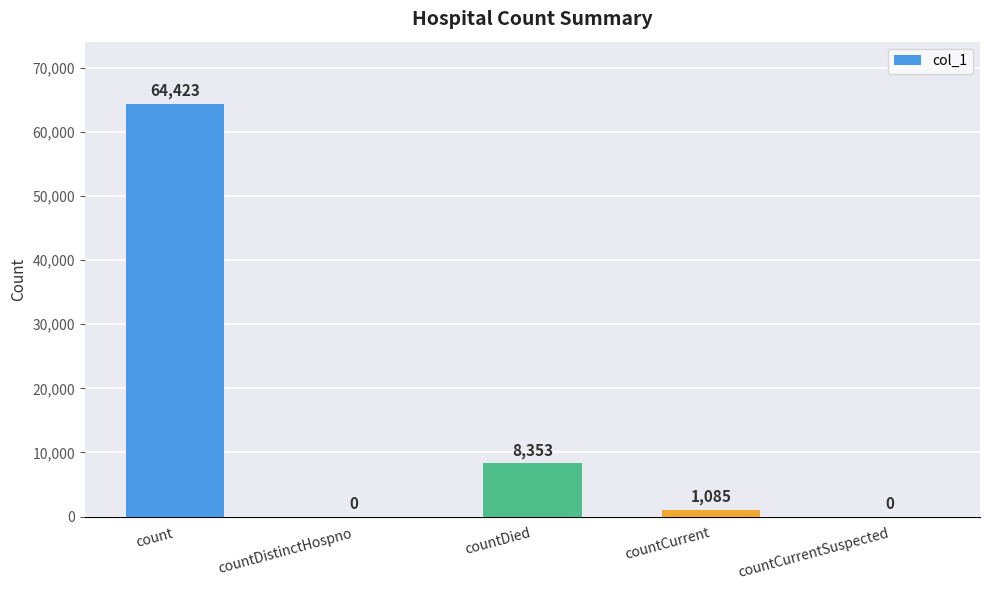

What is the sum of all values?

73861